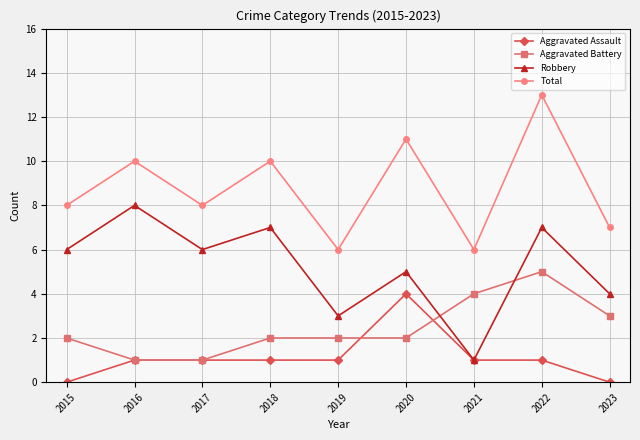

Is it true that Total equals 3 at 2017?

False